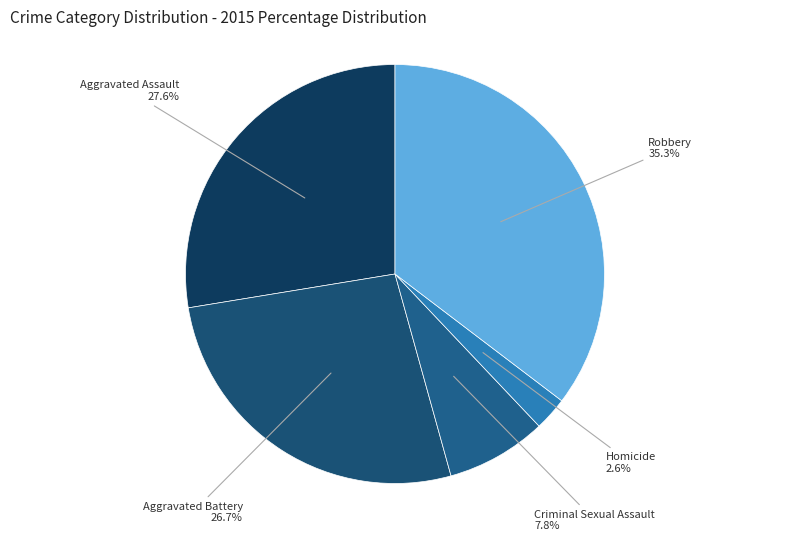

Approximately how many times larger is the value at Aggravated Battery compared to Criminal Sexual Assault?

3.4